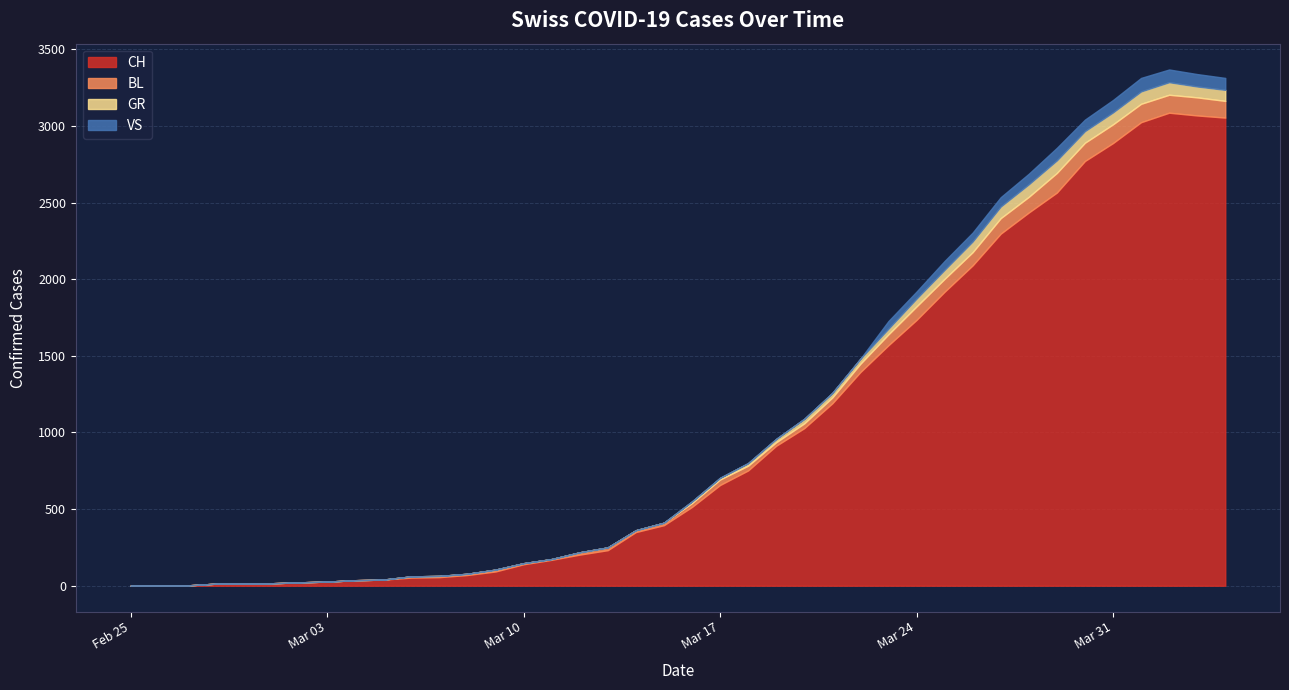

What is the average value of the GR series?

27